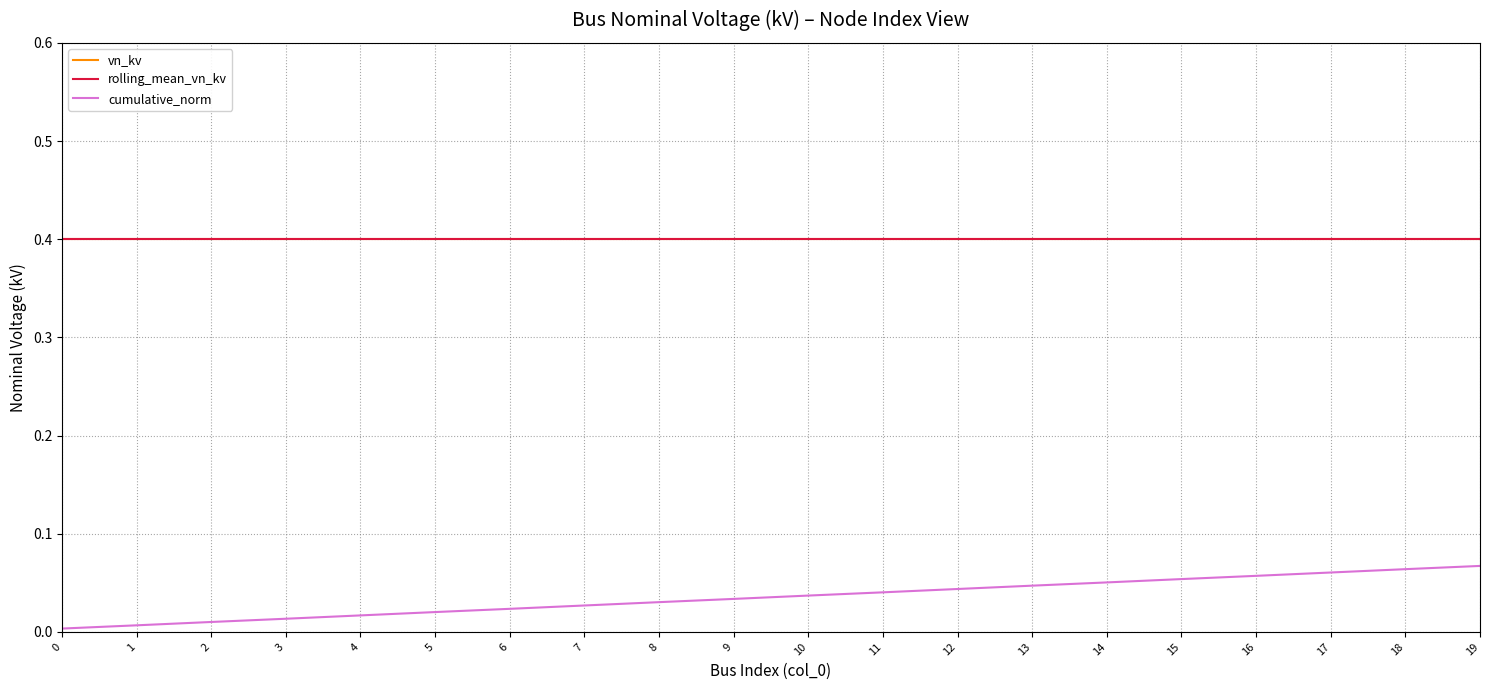

What is the greatest value displayed?

0.4